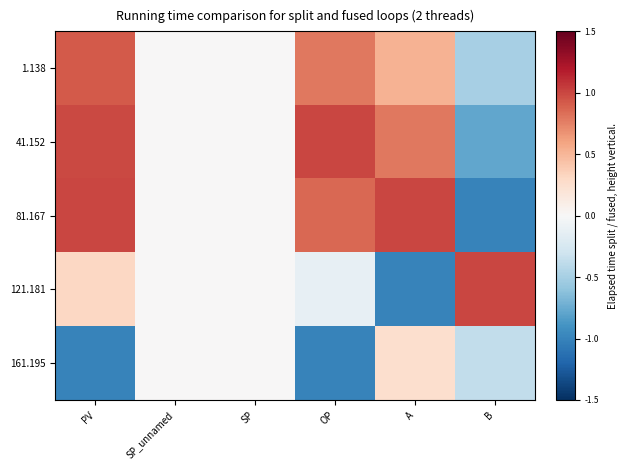

What is the total value across all series at PV?

2.2